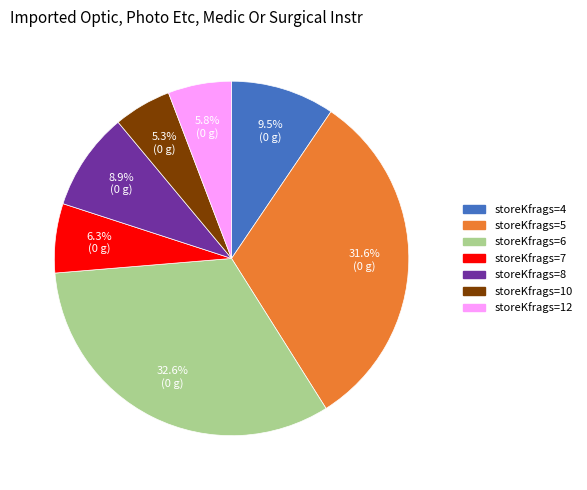

Does any single category account for the majority?

No